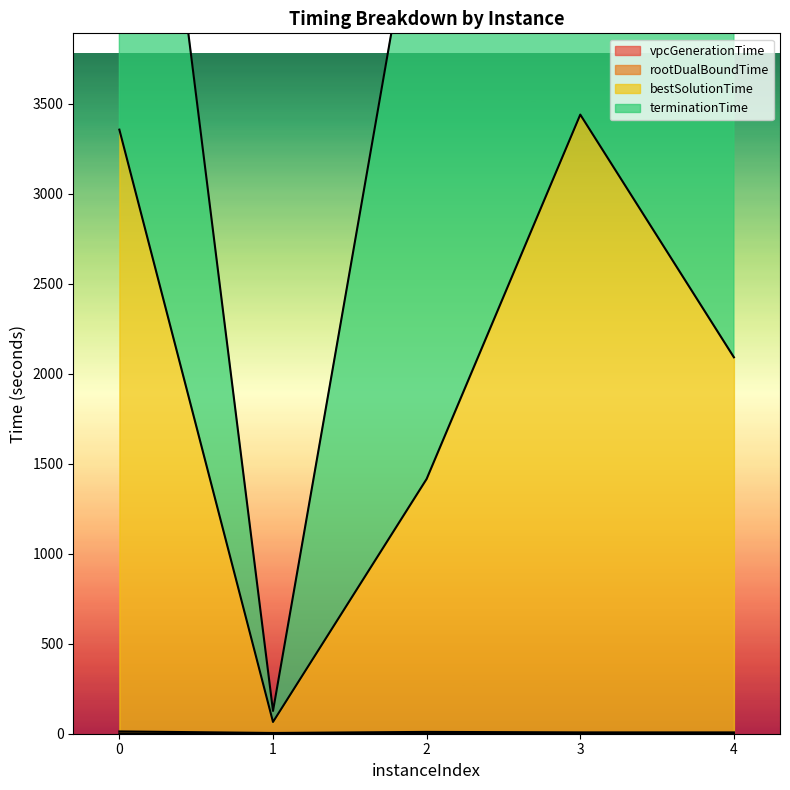

True or false: vpcGenerationTime has a value of 1.6 at 0.

True